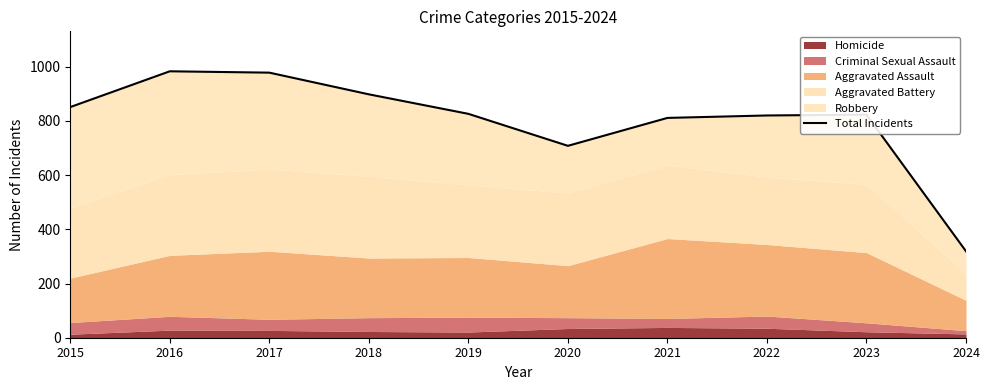

How many lines are shown in the chart?

1